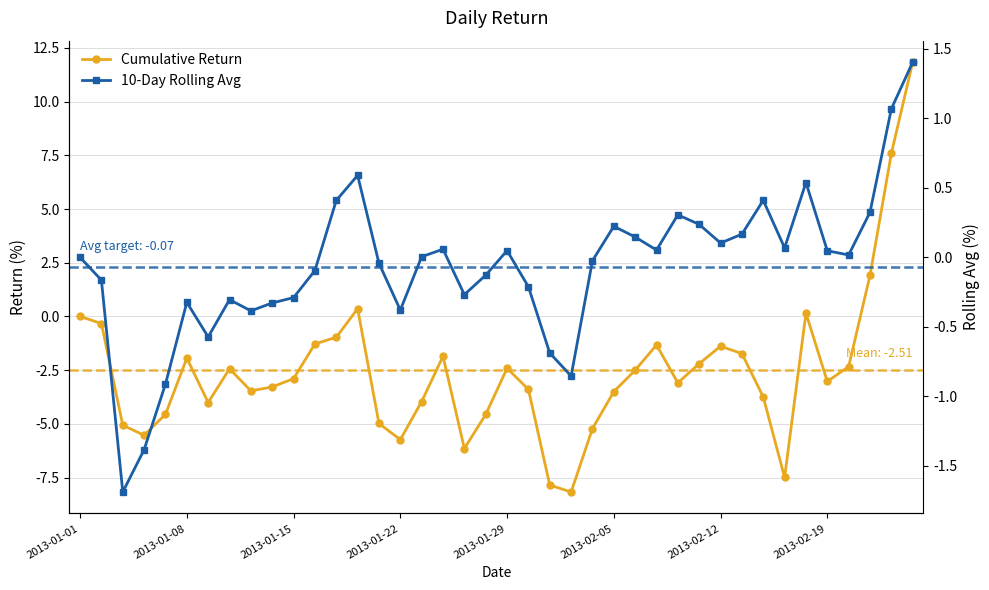

What is the sum of all Cumulative Return values?

-100.5